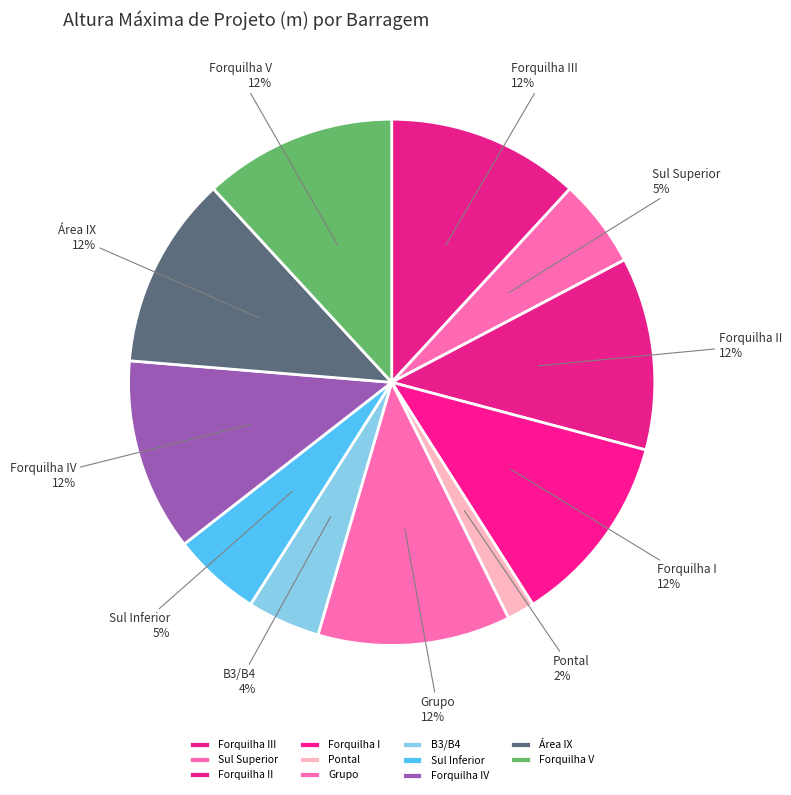

Which slice is the smallest?

Pontal